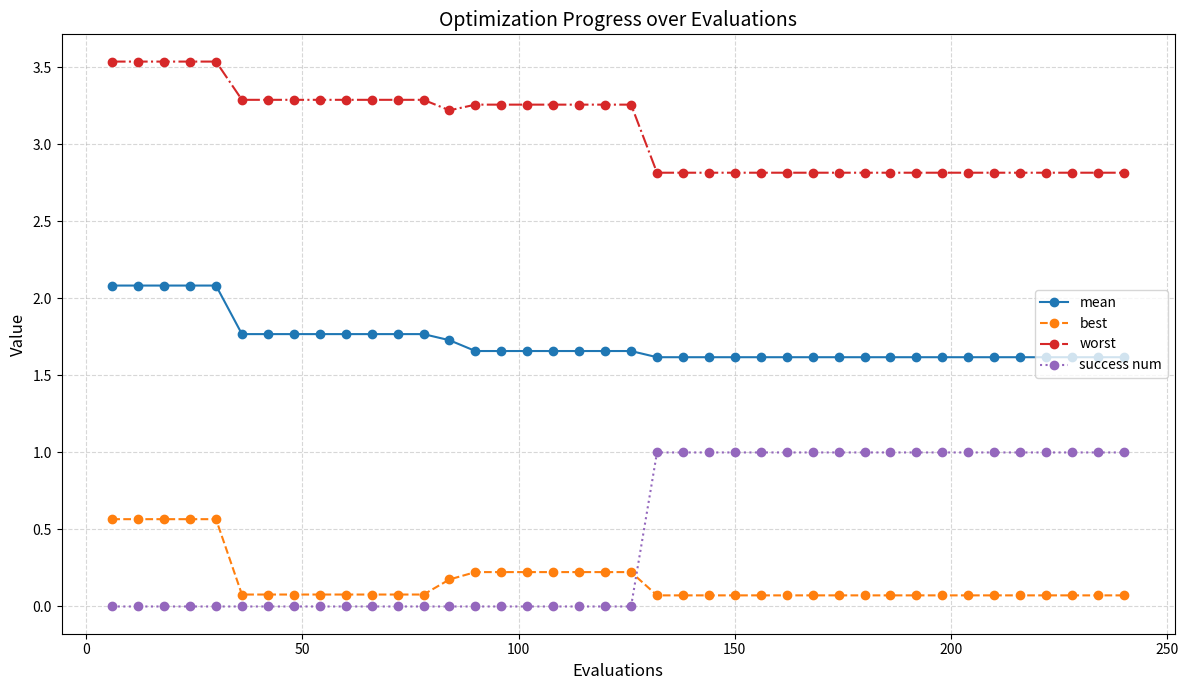

True or false: best and mean intersect in this chart.

False